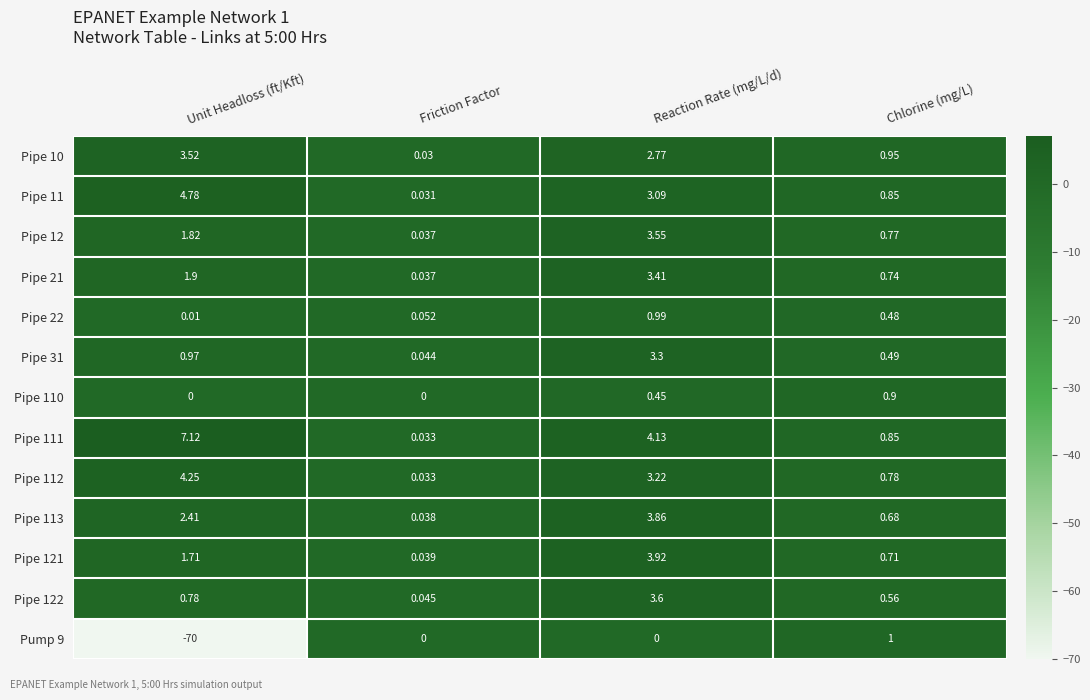

Which label corresponds to the smallest value in the chart?

Unit Headloss (ft/Kft)